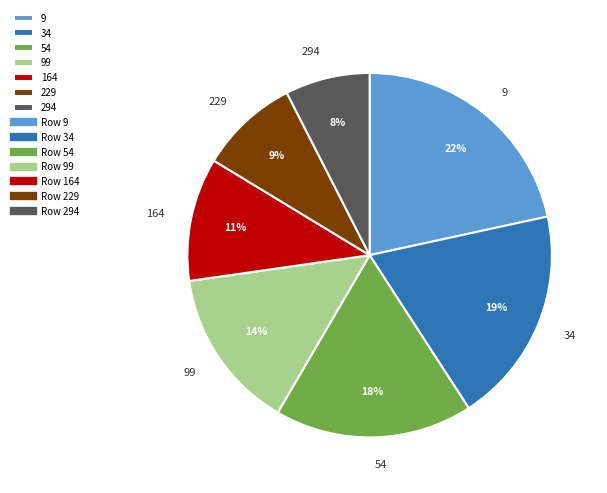

Do 164 and 229 together represent more than half of the pie?

No